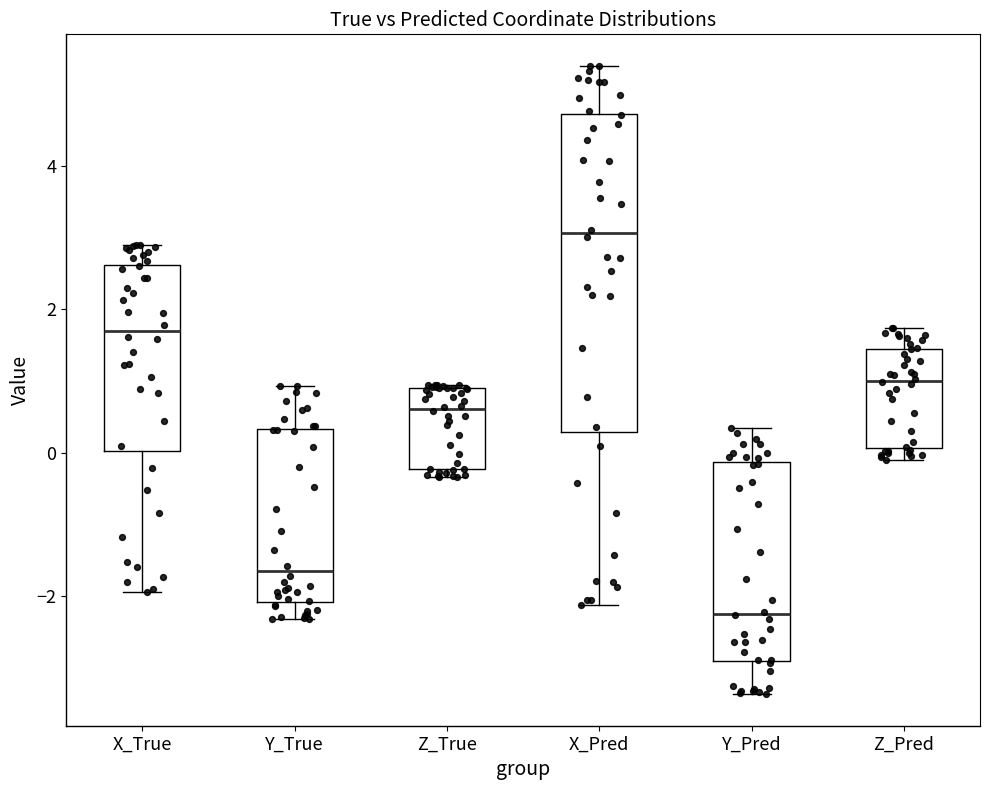

Comparing the boxes themselves (not the whiskers), which one is the tallest?

X_Pred